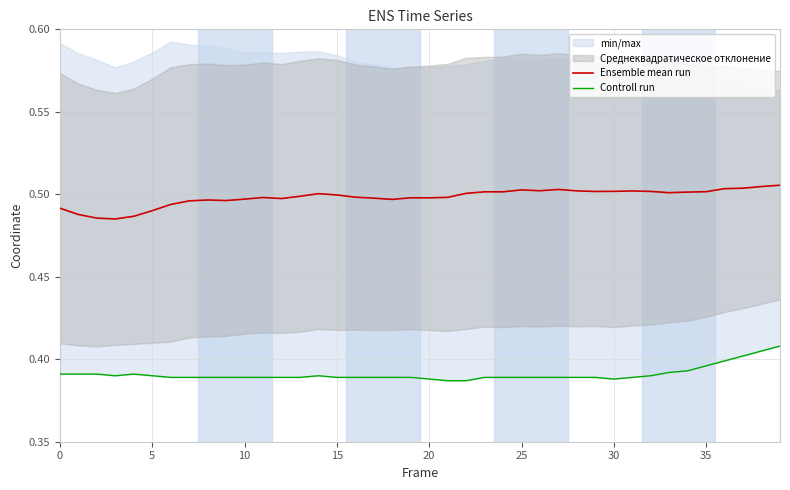

How many interior local peaks does the Ensemble mean run series have?

7